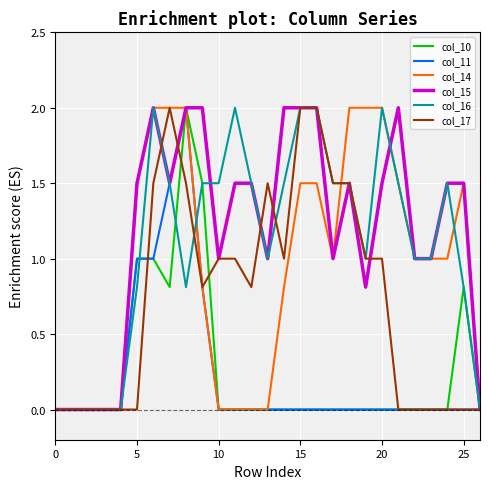

What is the maximum value shown in the chart?

2.0